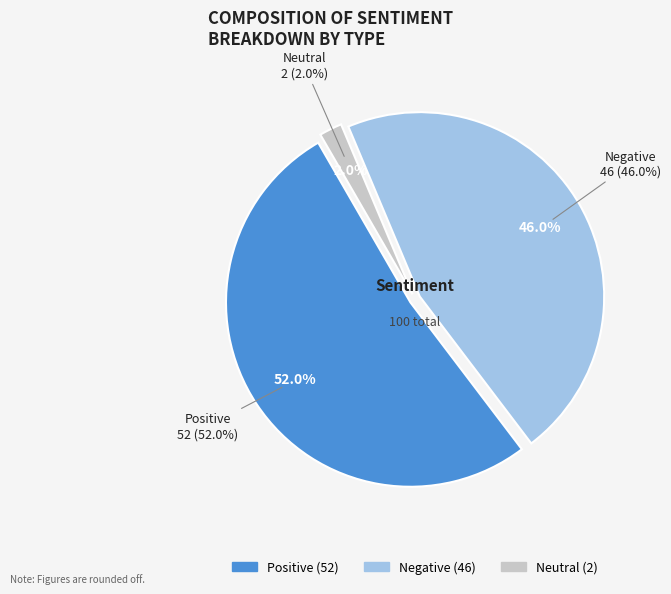

Count the number of slices in the pie.

3